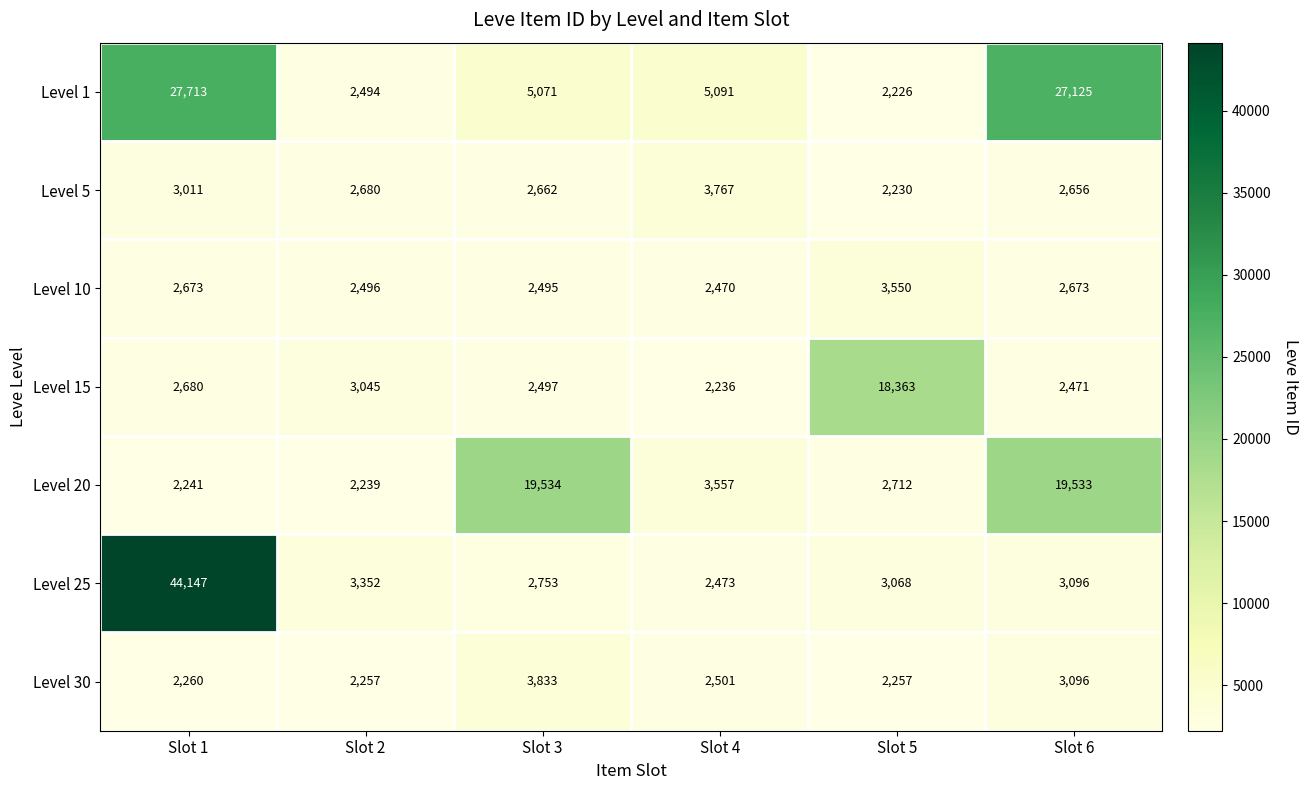

What is the sum of all Level 5 values?

17006